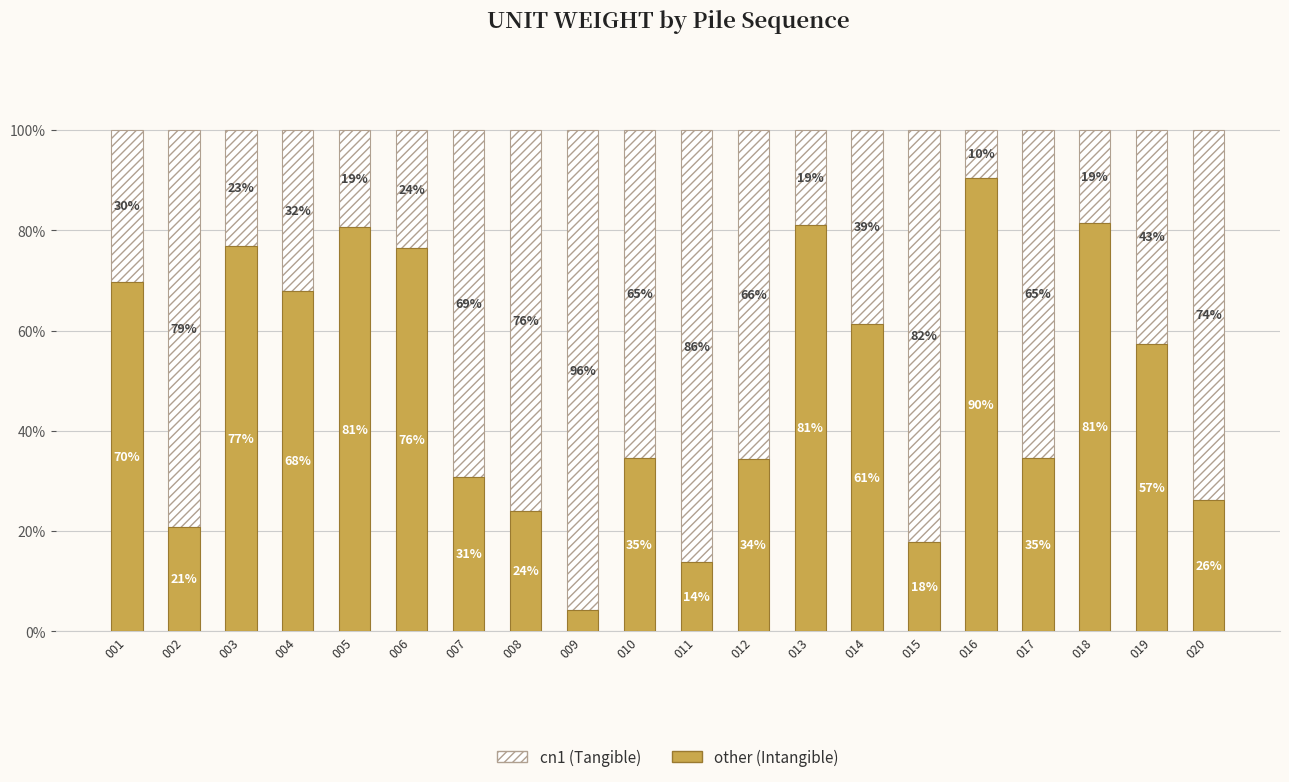

List the labels in order of cn1 (Tangible) value, largest first.

009, 011, 015, 002, 008, 020, 007, 012, 010, 017, 019, 014, 004, 001, 006, 003, 005, 013, 018, 016